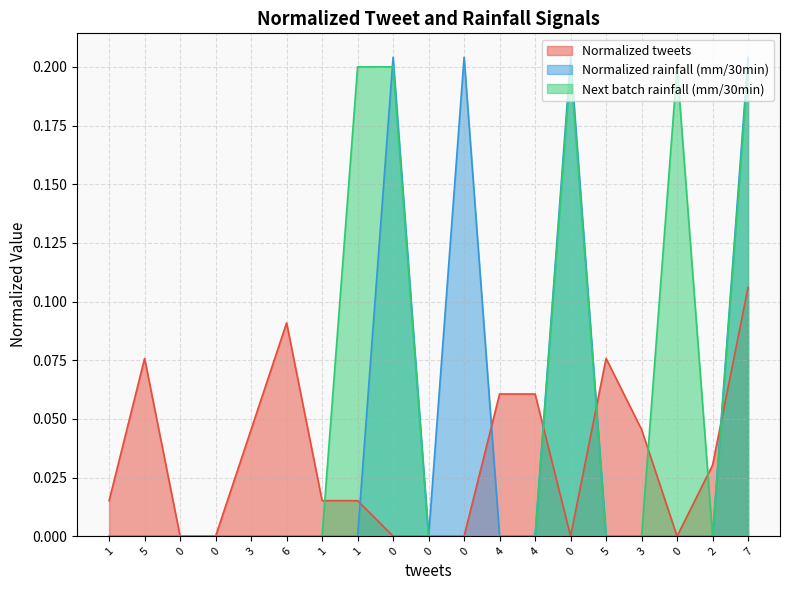

How many lines are shown in the chart?

3